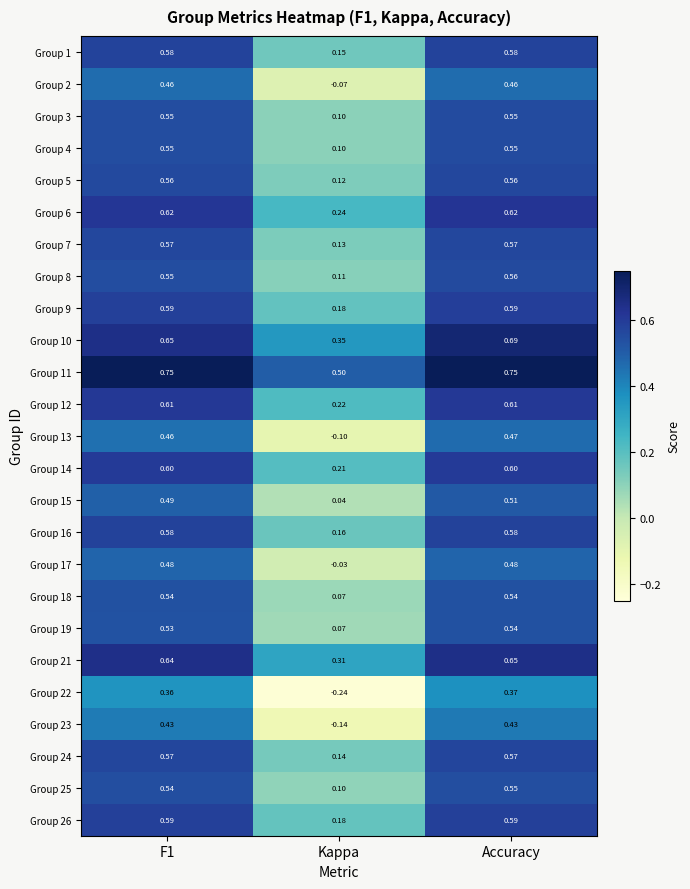

At which category does the chart reach its minimum across all series?

Kappa